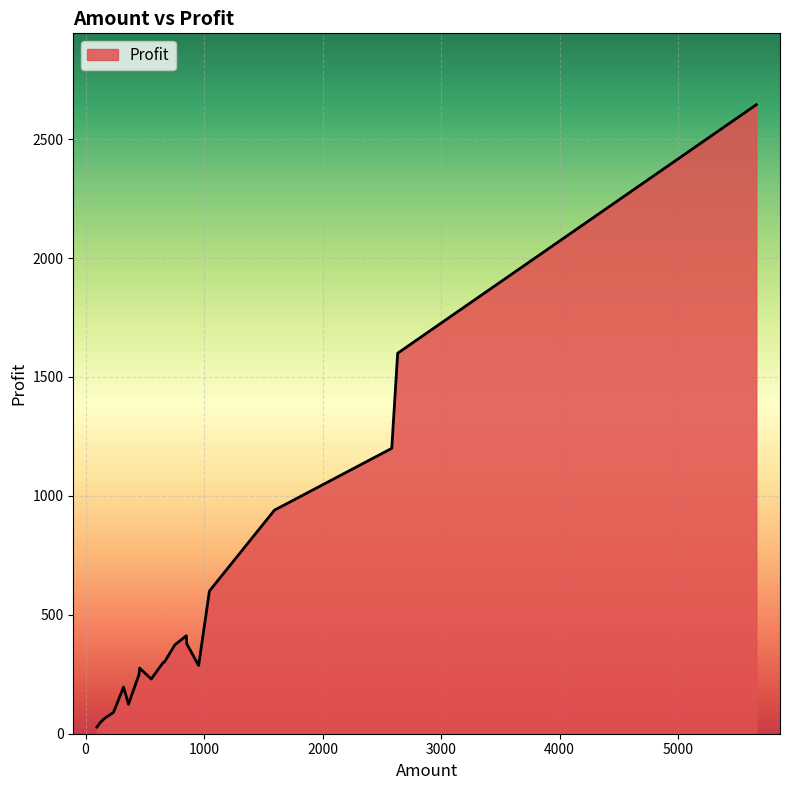

What is the greatest value displayed?

2645